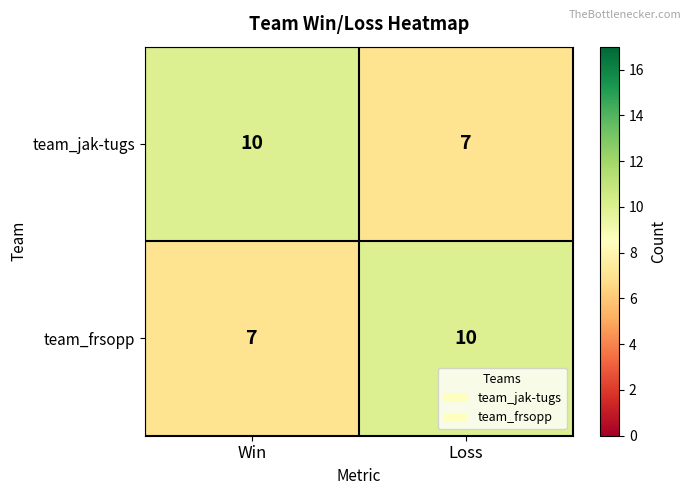

The value of team_frsopp at Loss is 15. True or false?

False